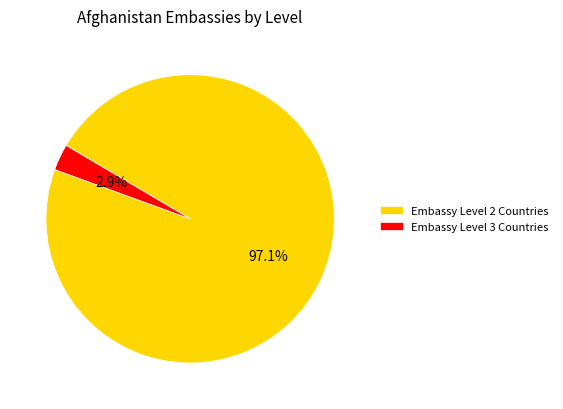

Is there any slice that represents more than half of the pie?

Yes